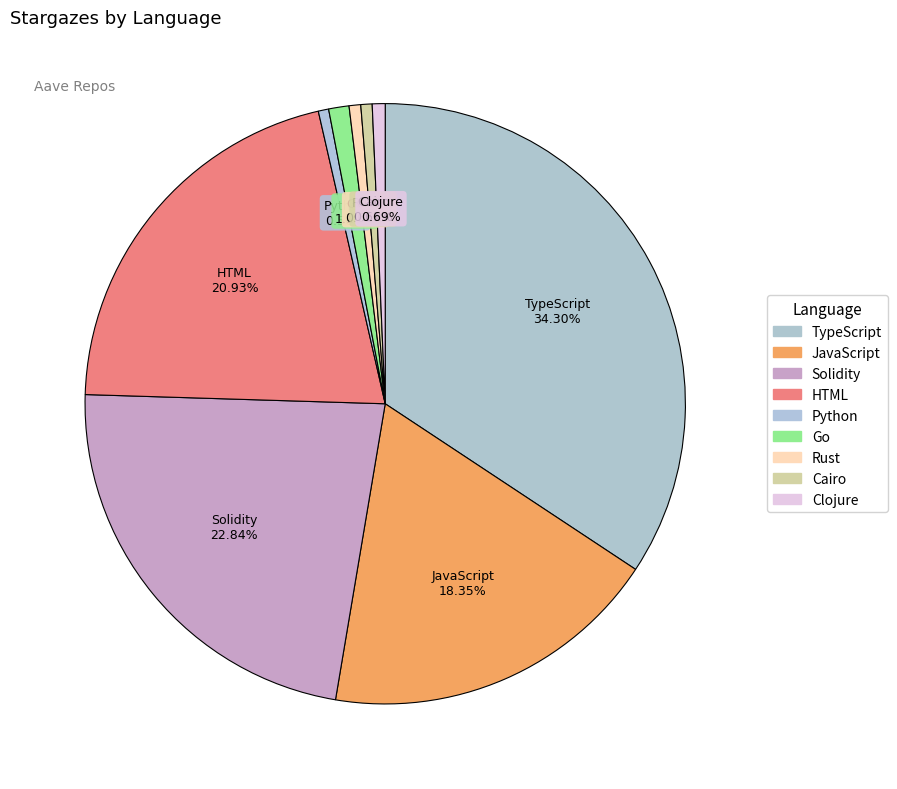

To the nearest percent, what percentage of the pie is TypeScript?

34%